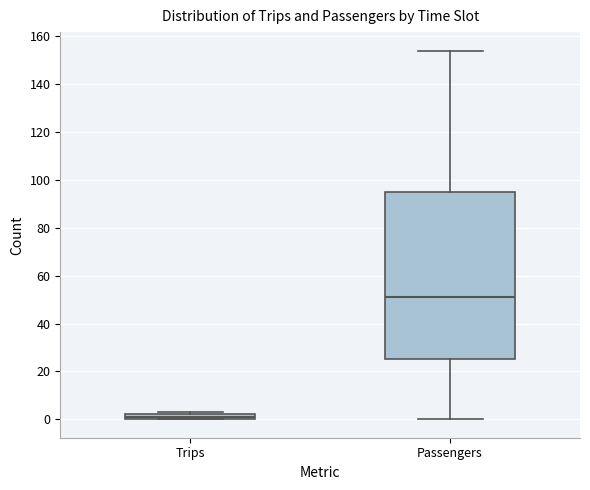

Which box is the tallest, from its lower edge to its upper edge?

Passengers